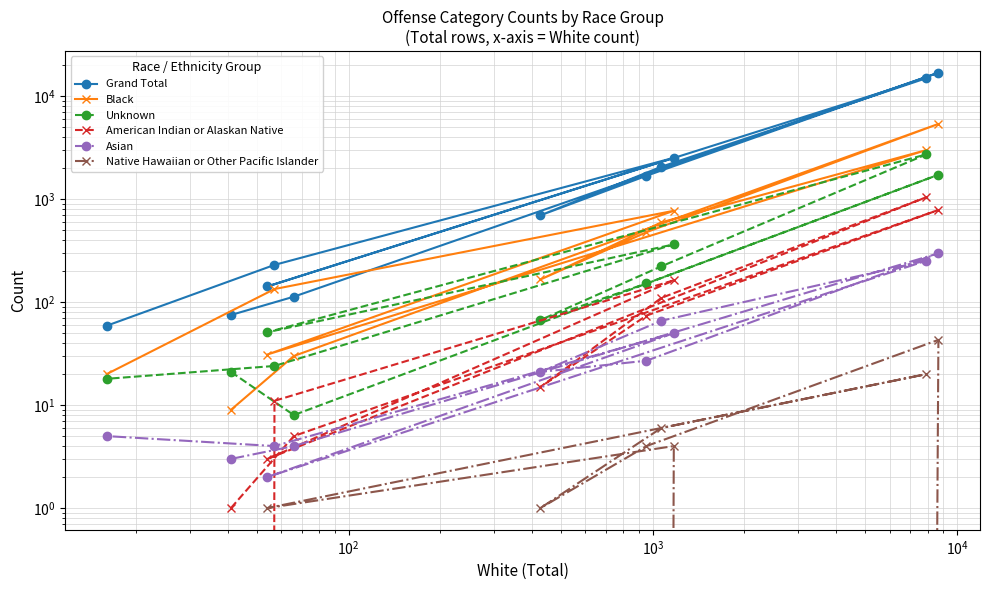

Which series has the widest spread of values?

Grand Total